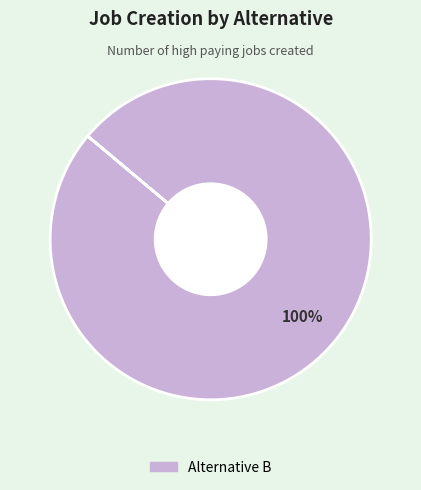

Does any single category account for the majority?

Yes